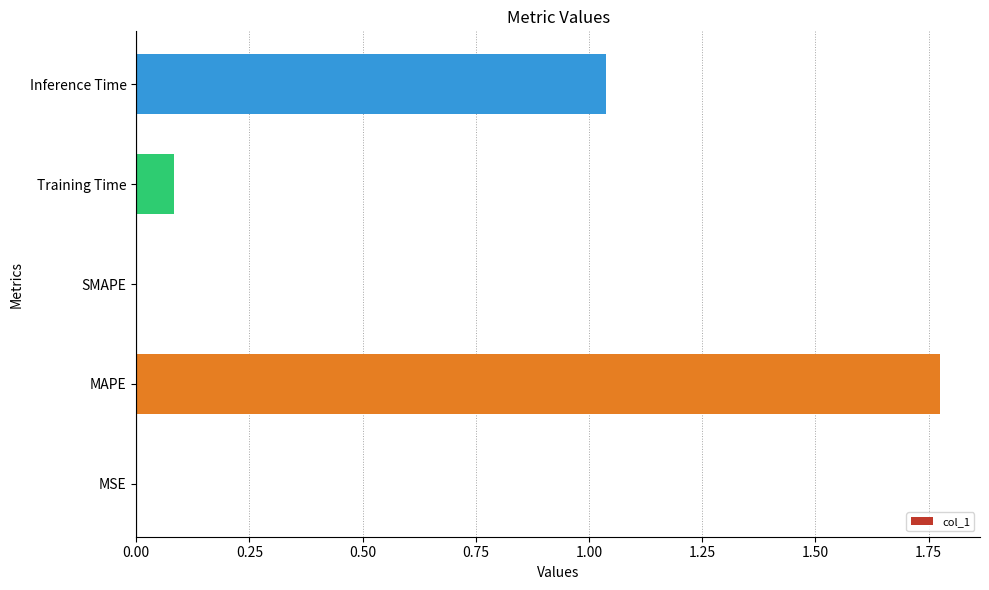

Count the number of categories in the chart.

5